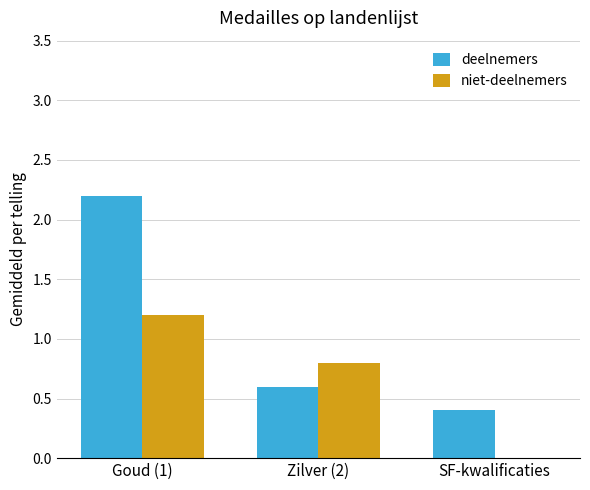

Between Goud (1) and Zilver (2), which series saw the biggest shift?

deelnemers